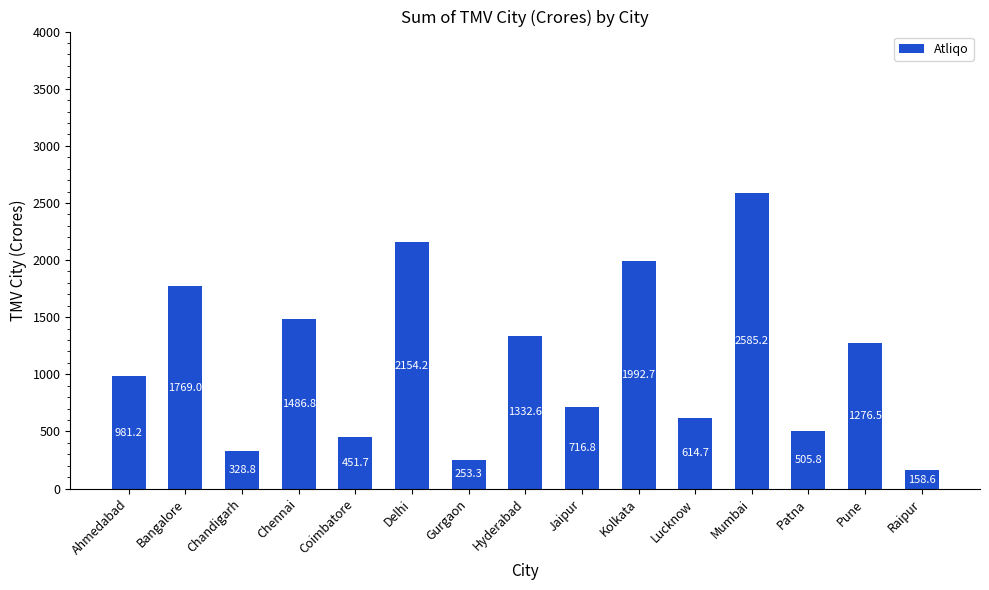

At which category does the chart reach its minimum across all series?

Raipur